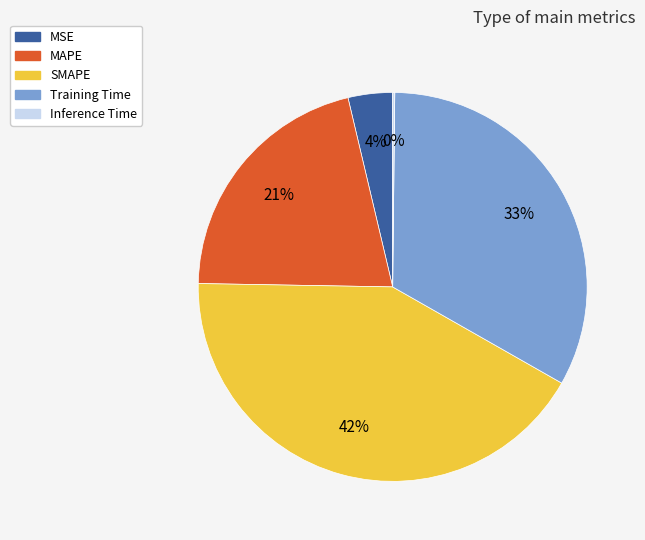

The SMAPE slice represents 42% of the pie. True or false?

True